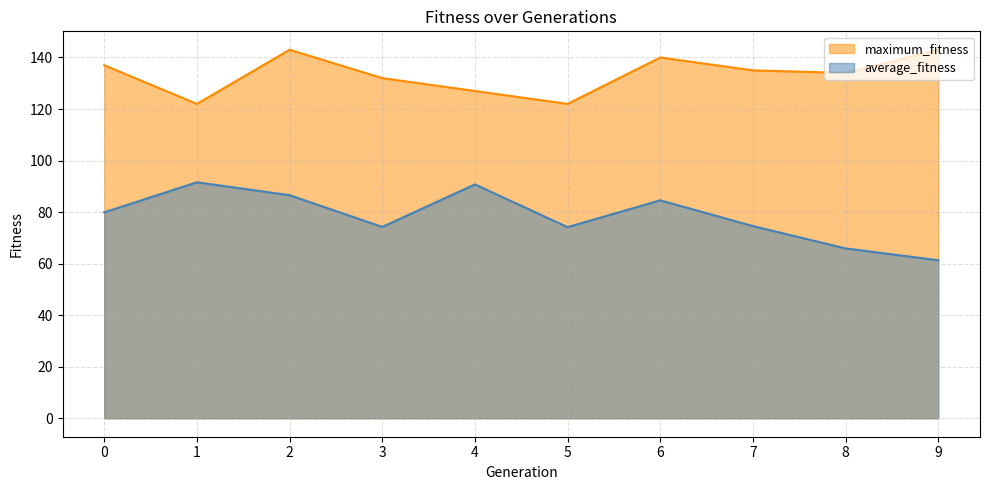

What is the maximum value for average_fitness?

91.6